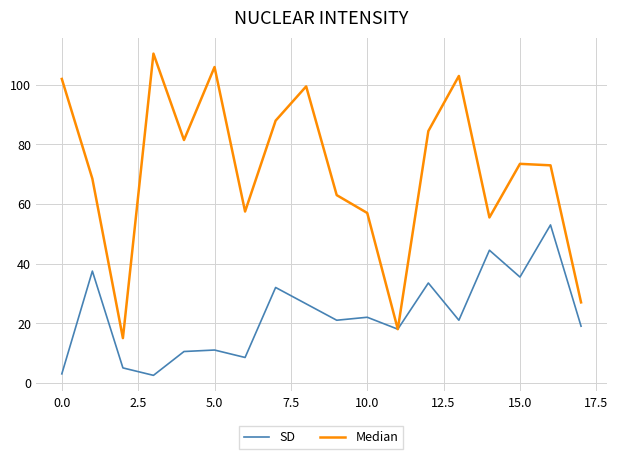

Rank the series by their average value, from highest to lowest.

Median, SD